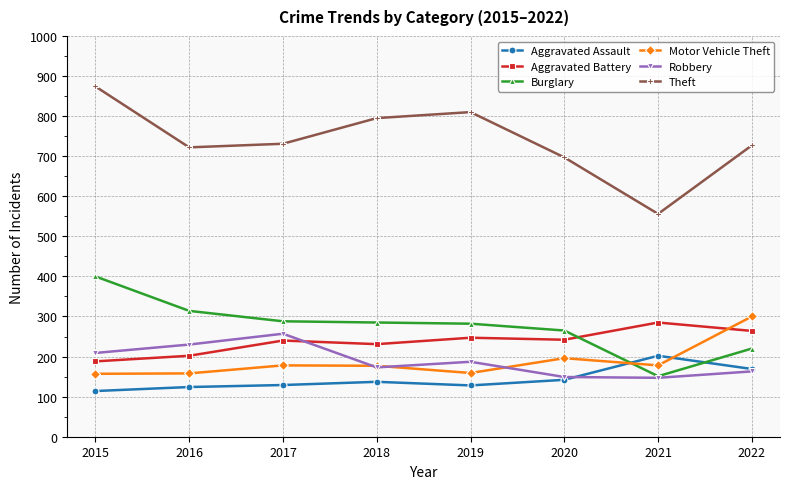

Does the chart display data point markers on the line(s)?

Yes